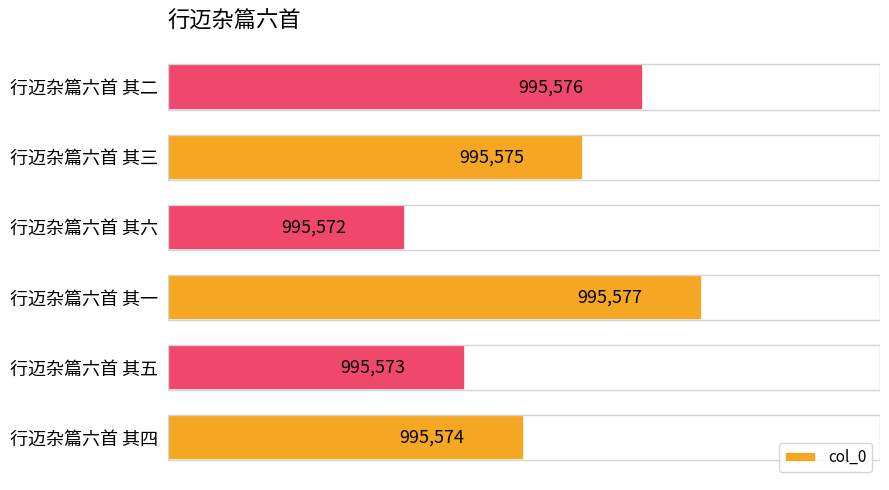

Are the bars horizontal?

Yes